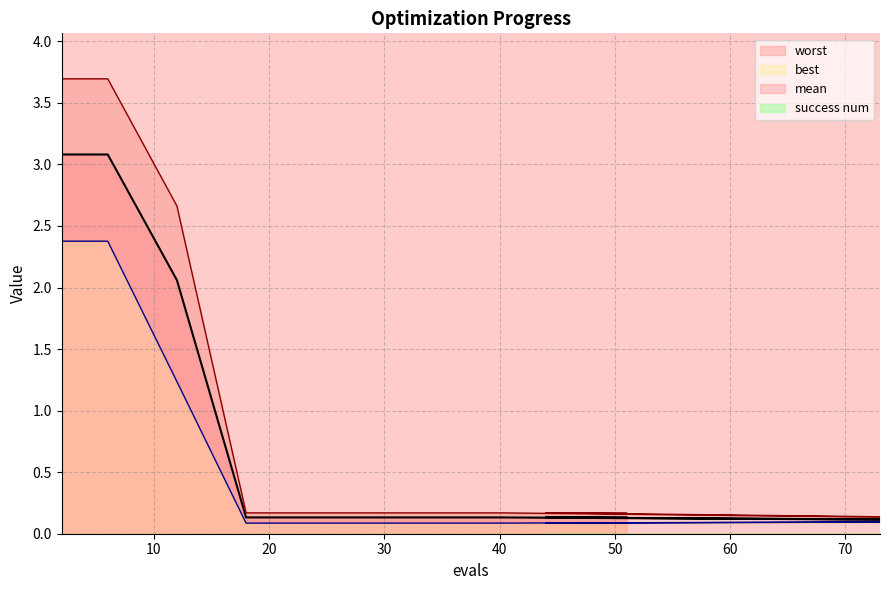

Which label corresponds to the smallest value in the chart?

18